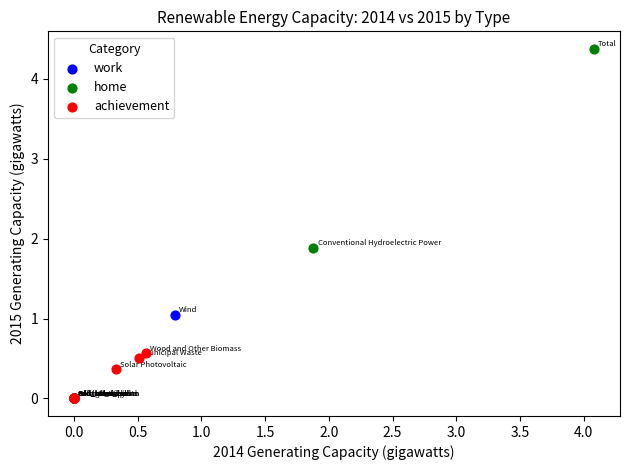

What are all the series names shown in the legend?

work, home, achievement